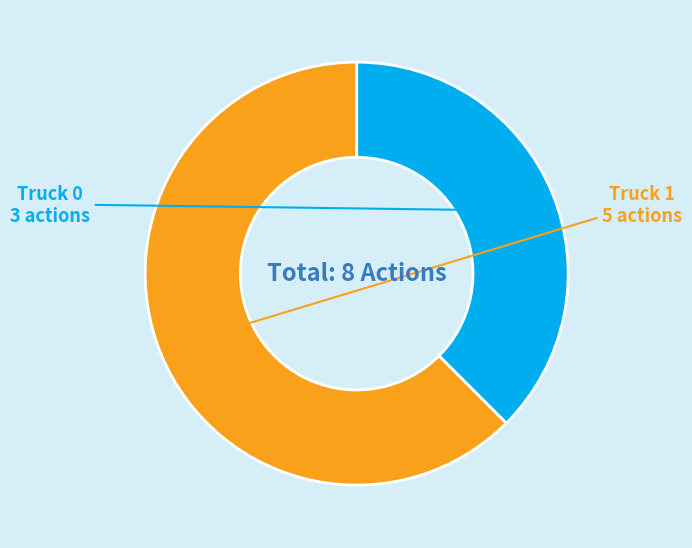

Is there a majority slice in this chart?

Yes